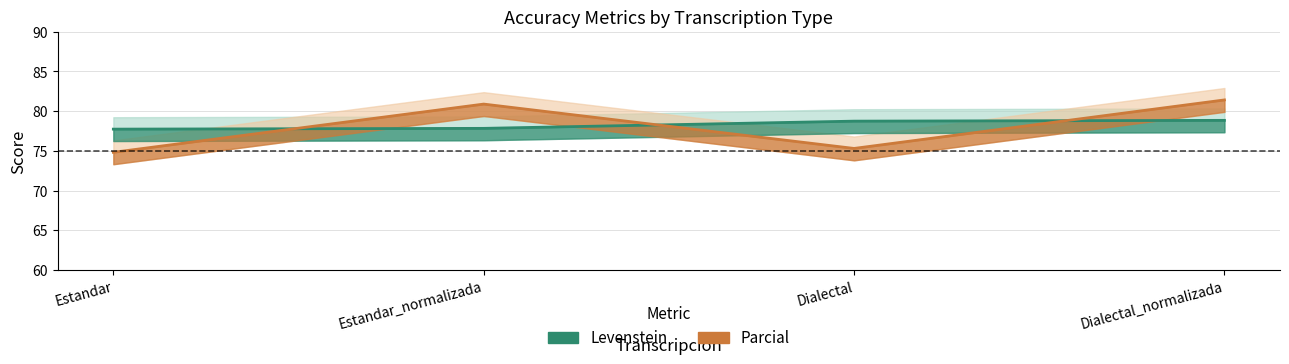

Where do Parcial and Levenstein first cross each other?

Estandar and Estandar_normalizada